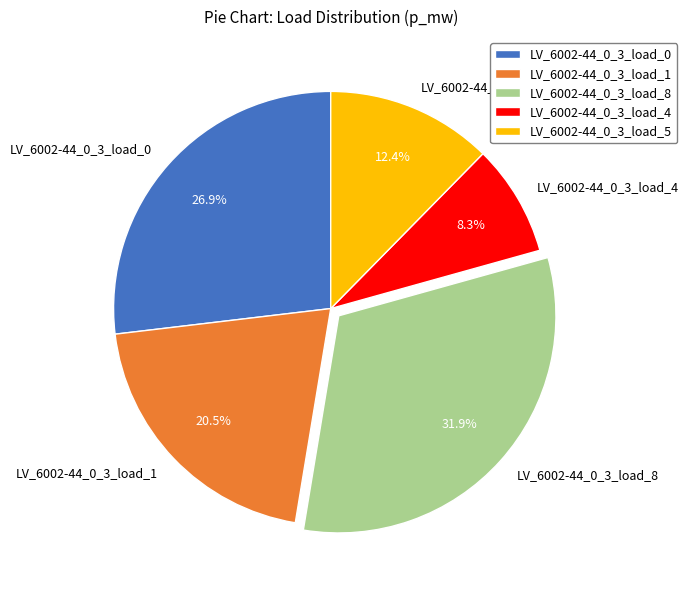

Count the number of slices in the pie.

5